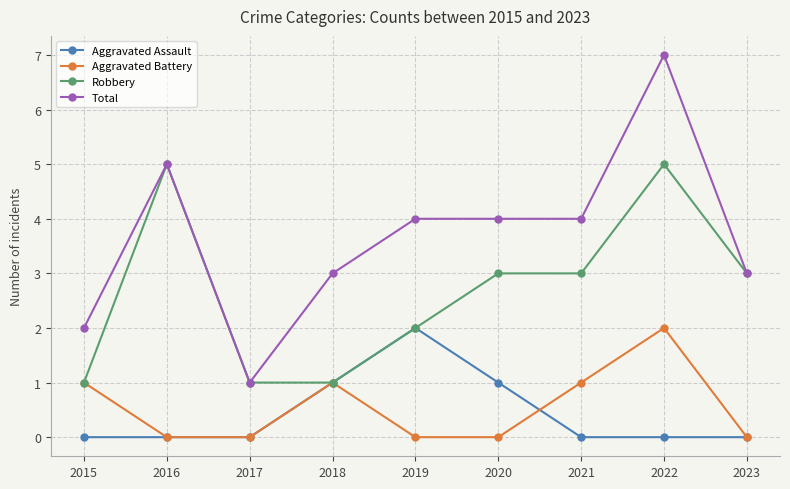

True or false: Aggravated Assault and Total cross at least once.

False